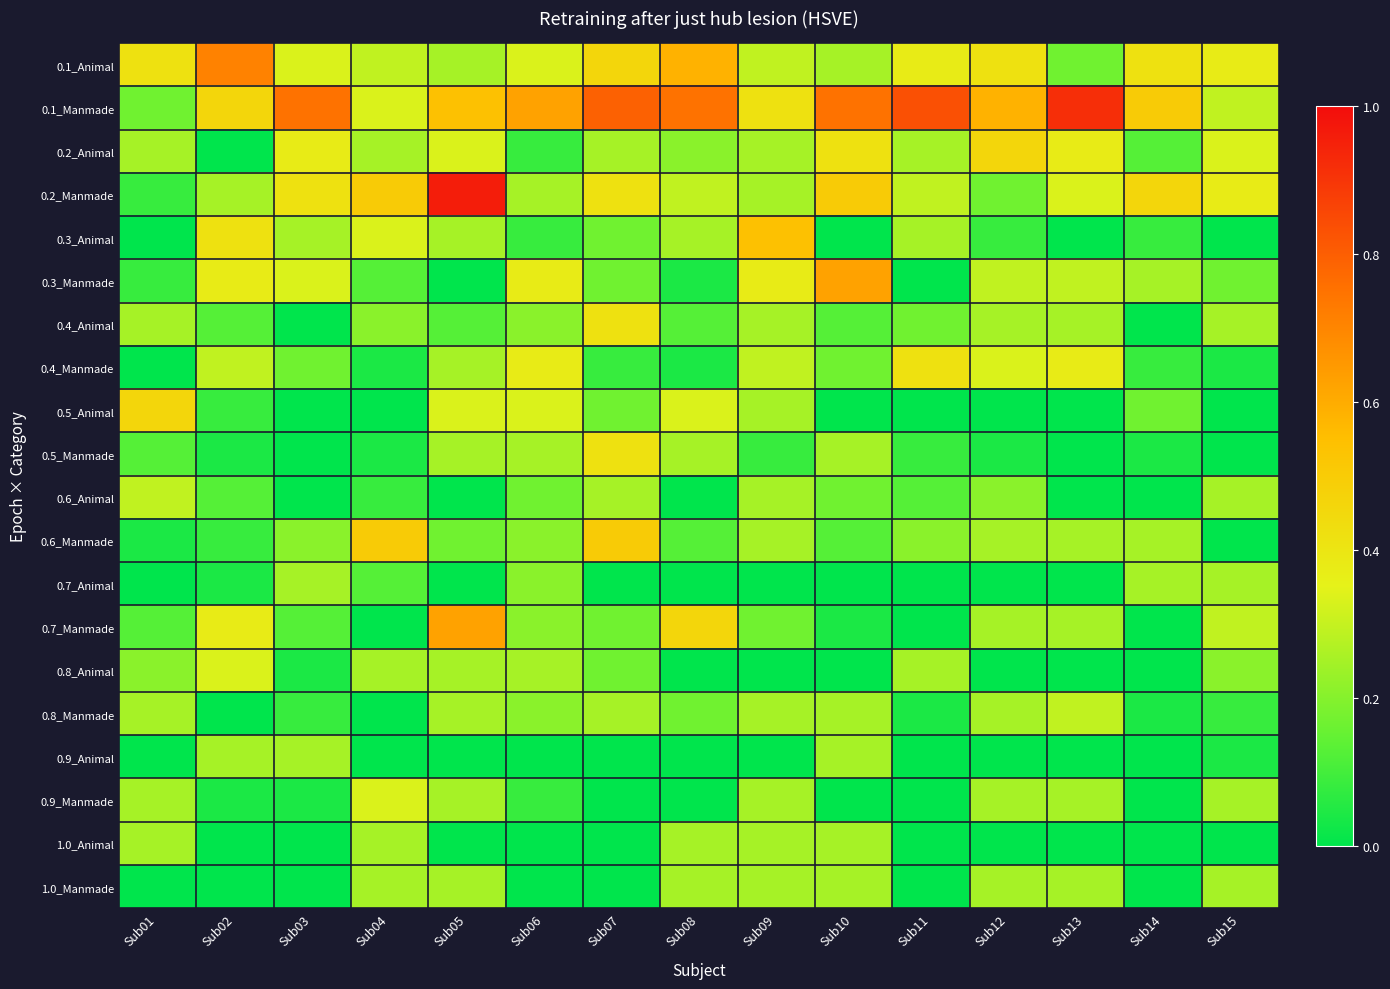

Between Sub07 and Sub05, which is larger?

Sub07